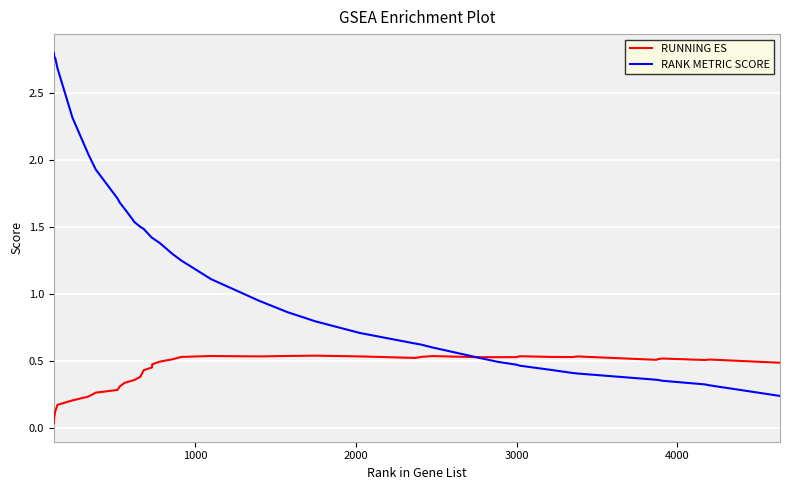

Rank the series by their maximum value, from highest to lowest.

RANK METRIC SCORE, RUNNING ES